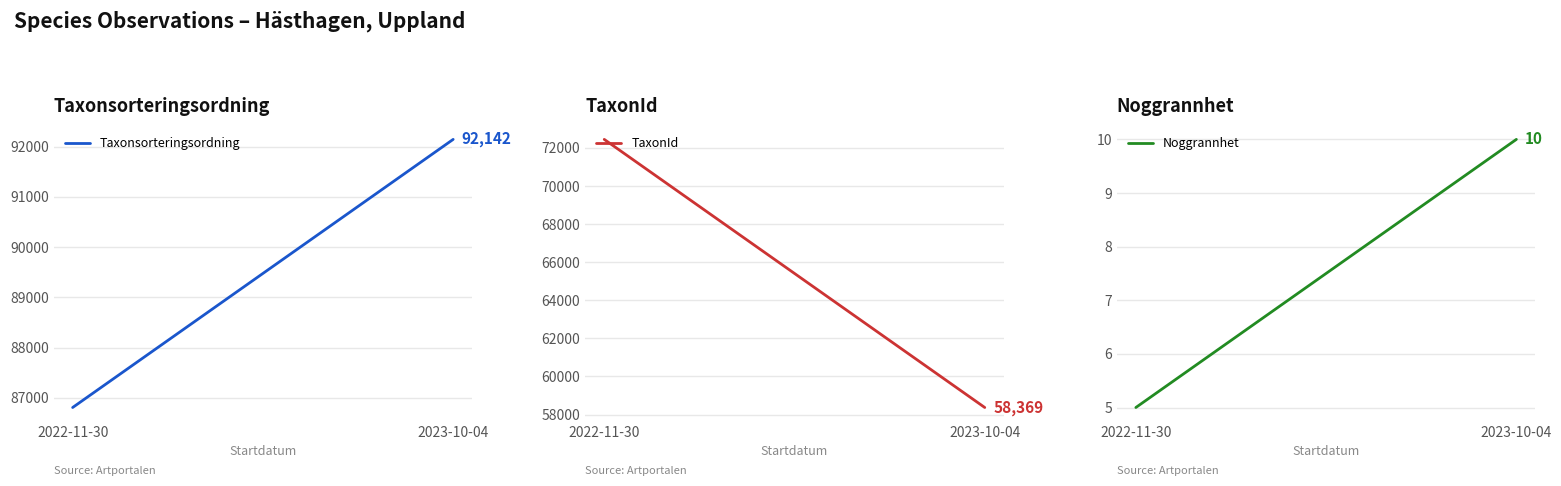

What are all the series names shown in the legend?

Taxonsorteringsordning, TaxonId, Noggrannhet